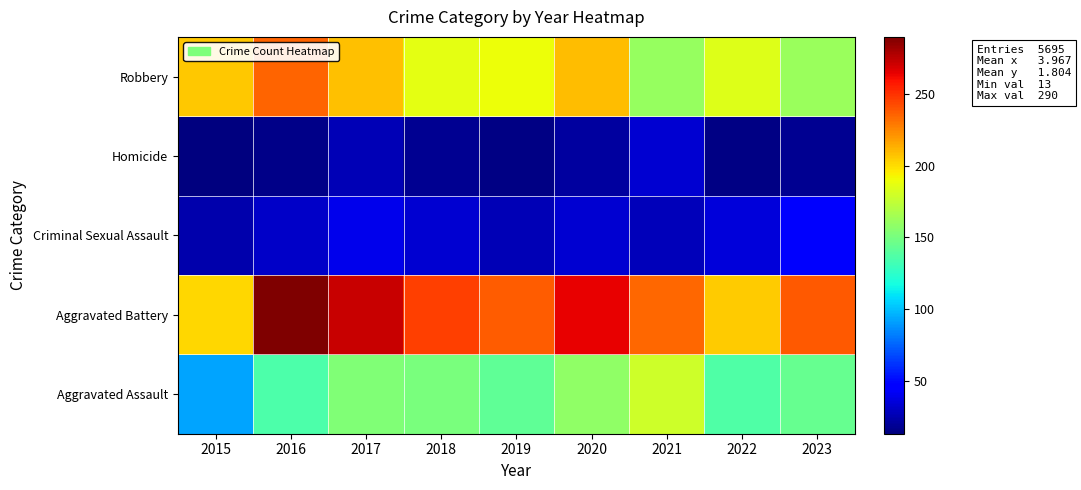

What is the total value across all series at 2023?

607